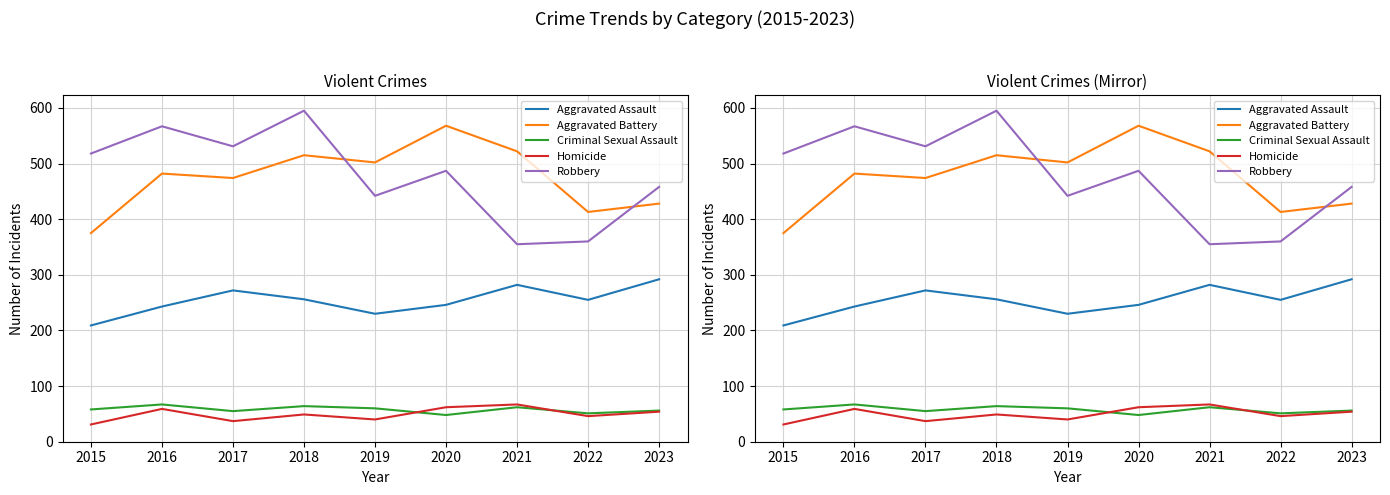

Reading left to right, transcribe all the data shown in this chart.

Aggravated Assault: 2015=209	2016=243	2017=272	2018=256	2019=230	2020=246	2021=282	2022=255	2023=292
Aggravated Battery: 2015=375	2016=482	2017=474	2018=515	2019=502	2020=568	2021=522	2022=413	2023=428
Criminal Sexual Assault: 2015=58	2016=67	2017=55	2018=64	2019=60	2020=48	2021=62	2022=51	2023=56
Homicide: 2015=31	2016=59	2017=37	2018=49	2019=40	2020=62	2021=67	2022=46	2023=54
Robbery: 2015=518	2016=567	2017=531	2018=595	2019=442	2020=487	2021=355	2022=360	2023=458